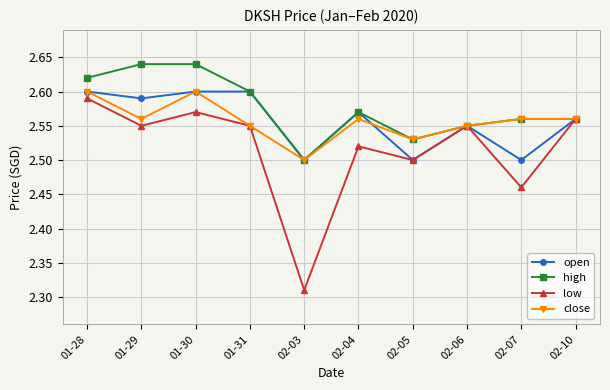

Does the chart display data point markers on the line(s)?

Yes